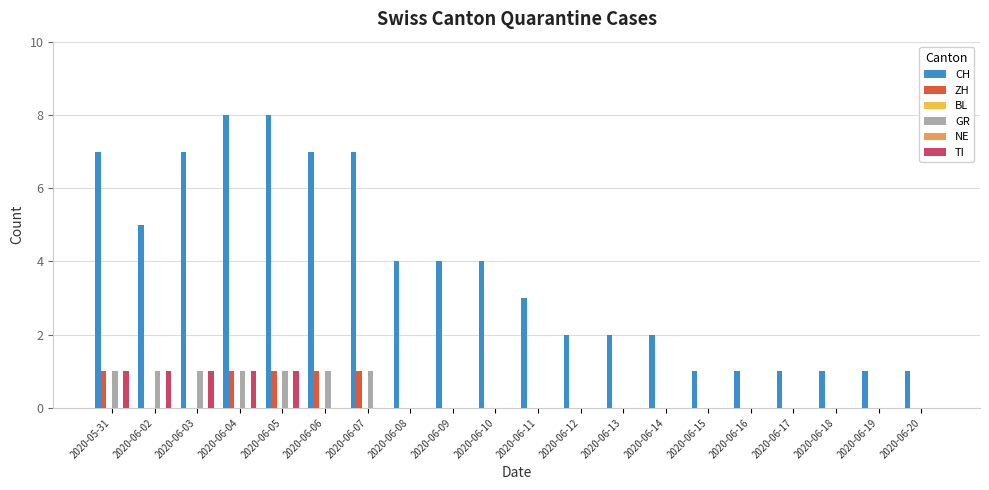

Where is CH nearest to the value 4?

2020-06-08